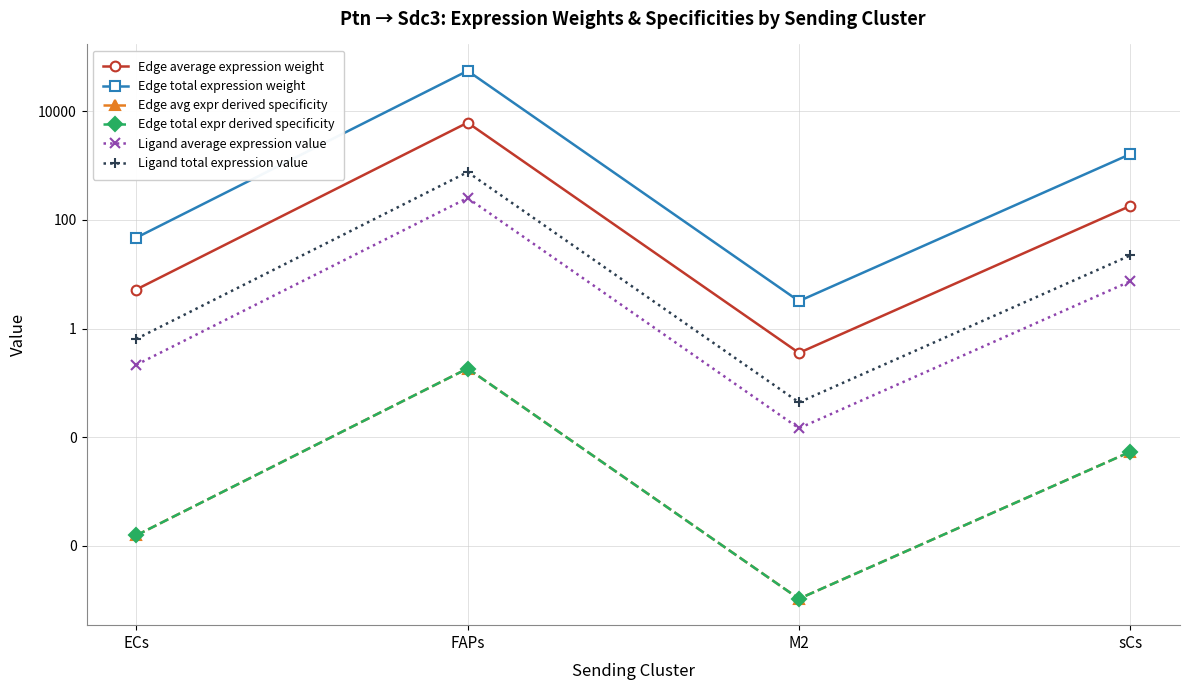

Reading left to right, what are all the values shown in this chart?

Edge average expression weight: ECs=5.2	FAPs=6209.0	M2=0.4	sCs=181.4
Edge total expression weight: ECs=47.1	FAPs=55880.8	M2=3.2	sCs=1632.2
Edge avg expr derived specificity: ECs=0.0	FAPs=0.2	M2=0.0	sCs=0.0
Edge total expr derived specificity: ECs=0.0	FAPs=0.2	M2=0.0	sCs=0.0
Ligand average expression value: ECs=0.2	FAPs=254.0	M2=0.0	sCs=7.4
Ligand total expression value: ECs=0.6	FAPs=761.9	M2=0.0	sCs=22.3